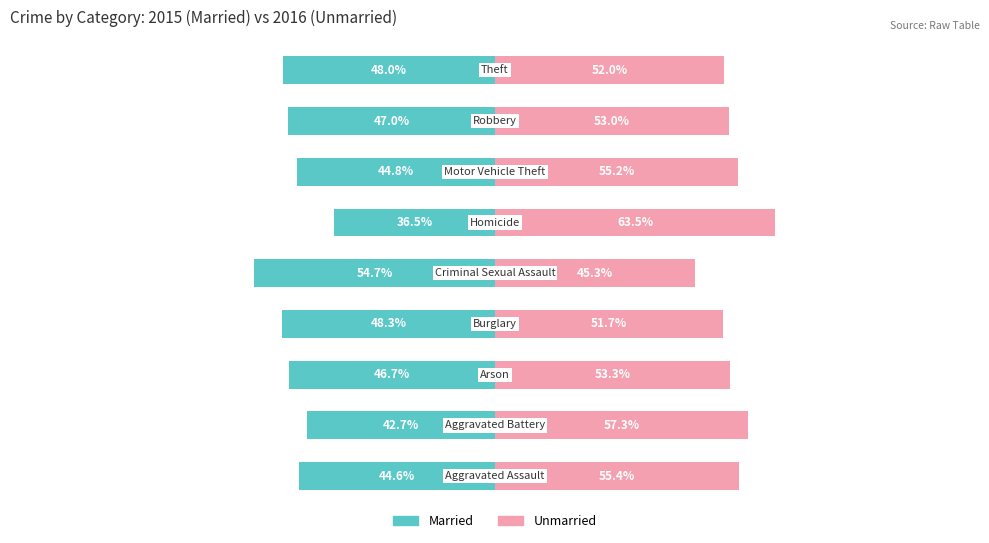

Which series has the widest spread of values?

Married